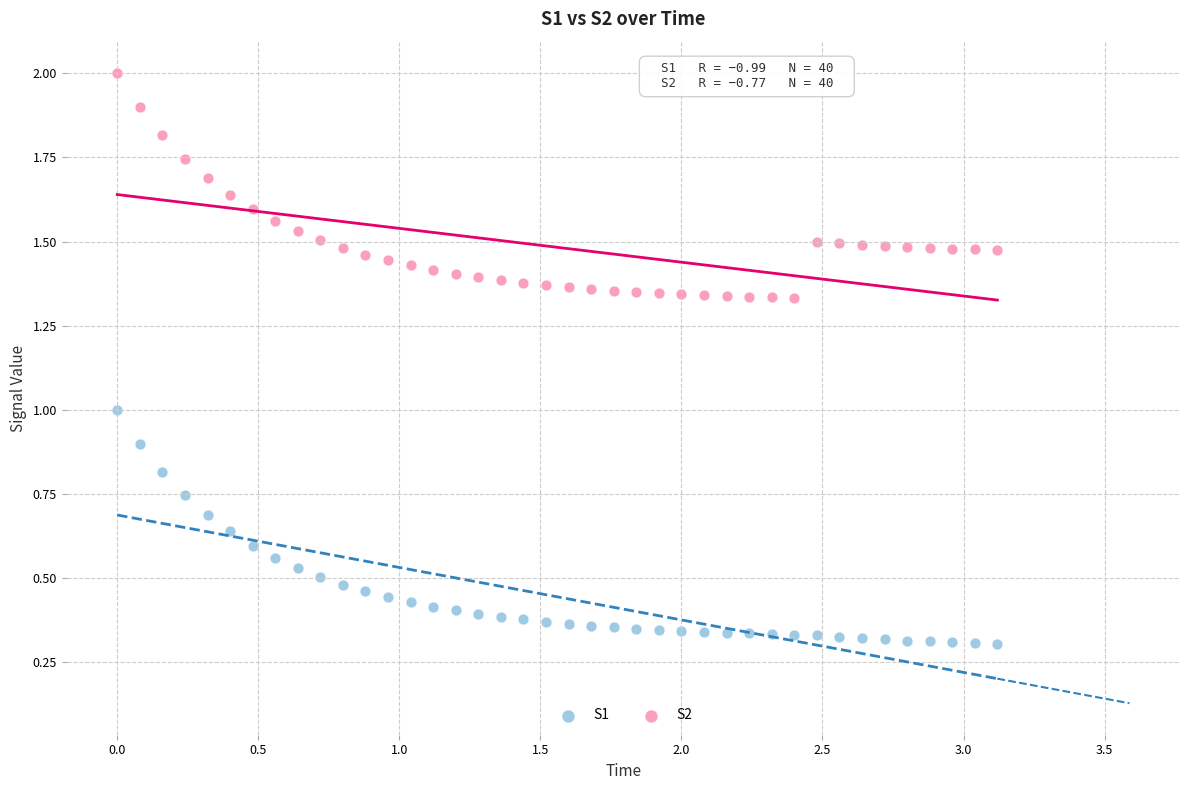

Across all data points, what is the range of X values (max minus min)?

3.1